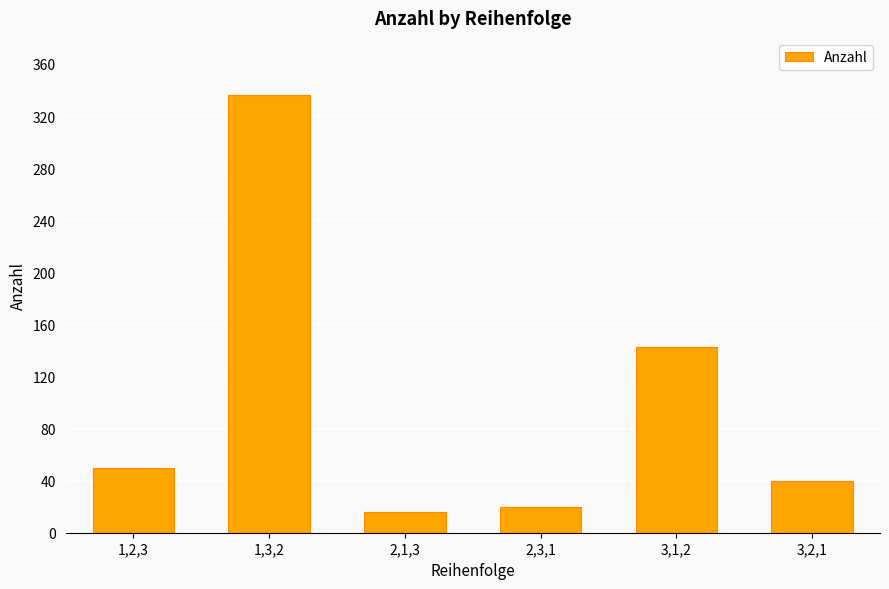

List the labels in order of value, smallest first.

2,1,3, 2,3,1, 3,2,1, 1,2,3, 3,1,2, 1,3,2